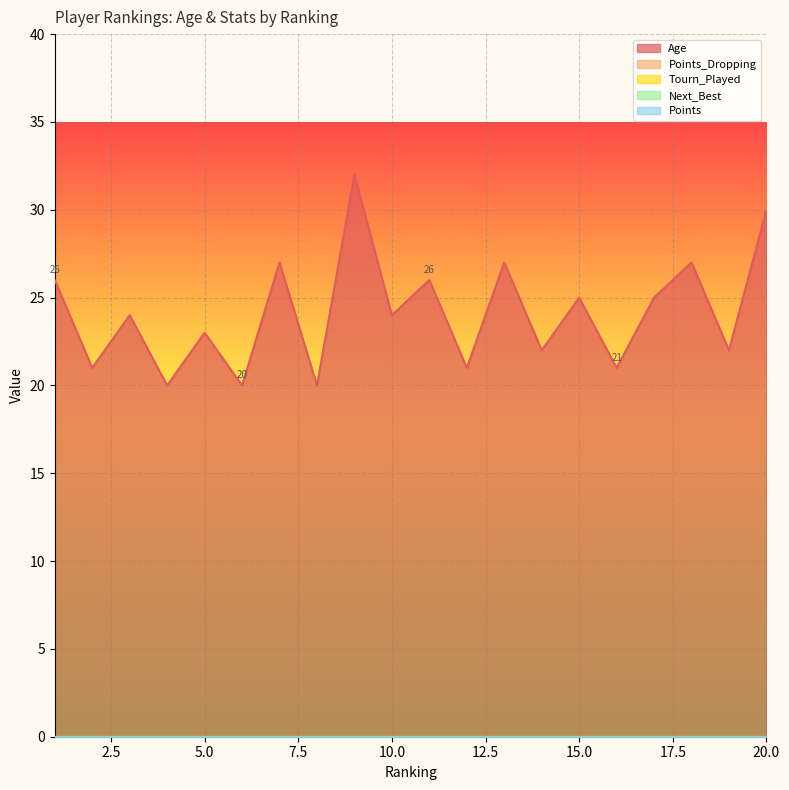

Does the chart display data point markers on the line(s)?

No